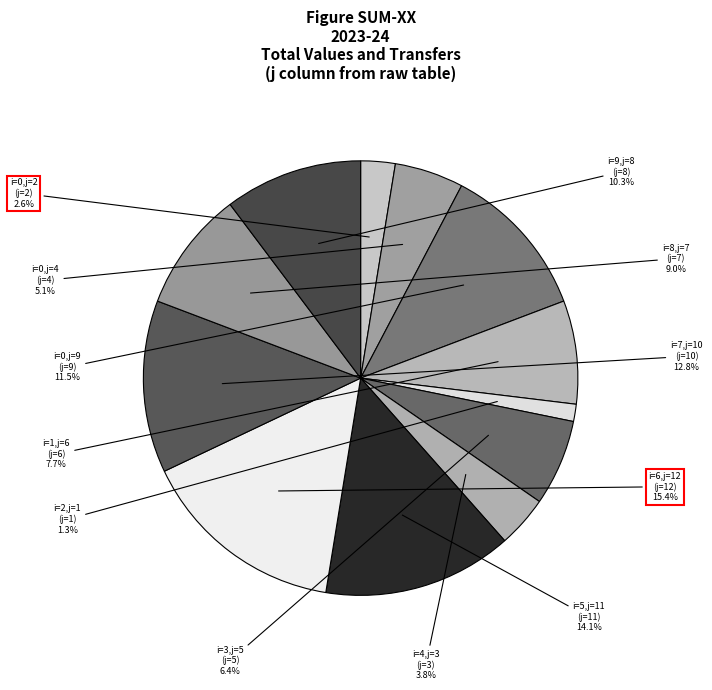

What percentage is NOT represented by i=1,j=6?

92.3%